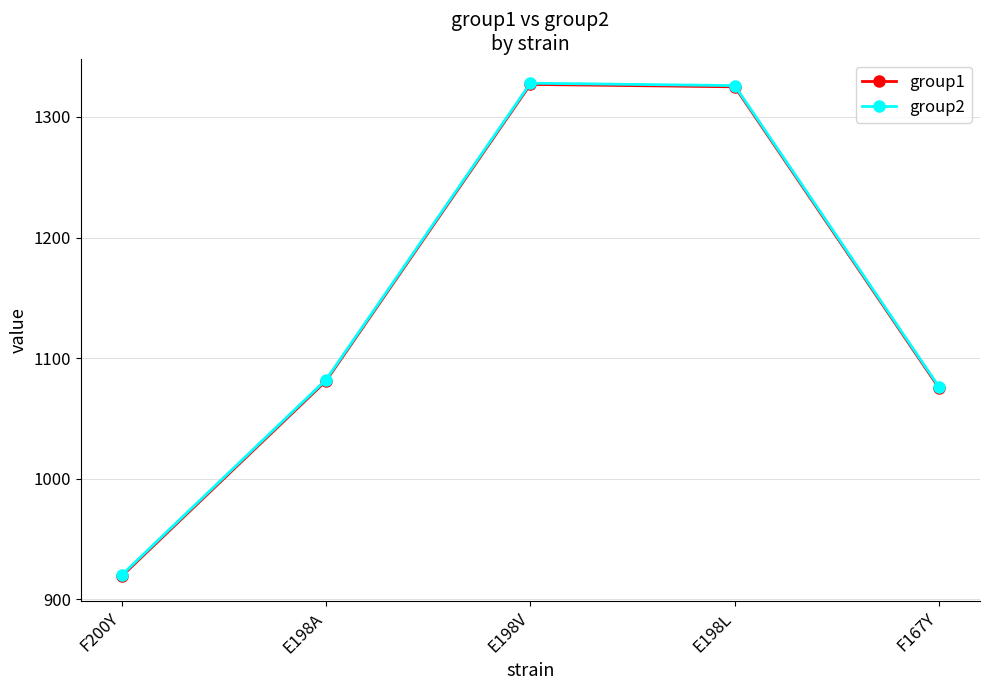

What is the label of the 5th point from the left?

F167Y